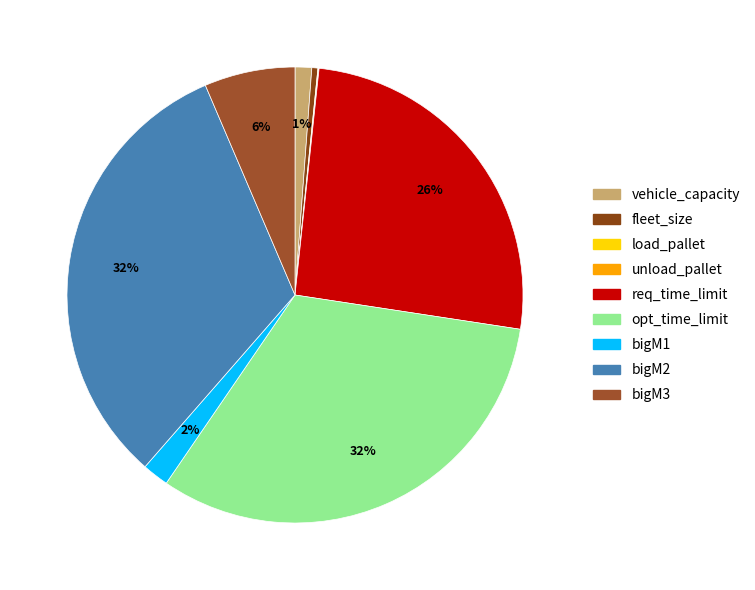

To the nearest percent, what is the difference between the req_time_limit and unload_pallet slice percentages?

26%